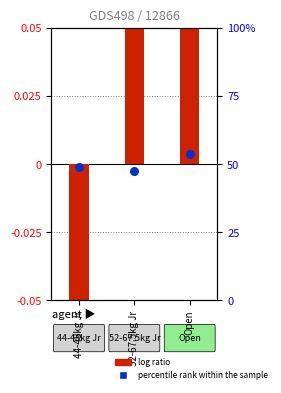

Is the value of percentile rank within the sample at 52-67.5kg Jr greater than the value of log ratio at 52-67.5kg Jr?

Yes